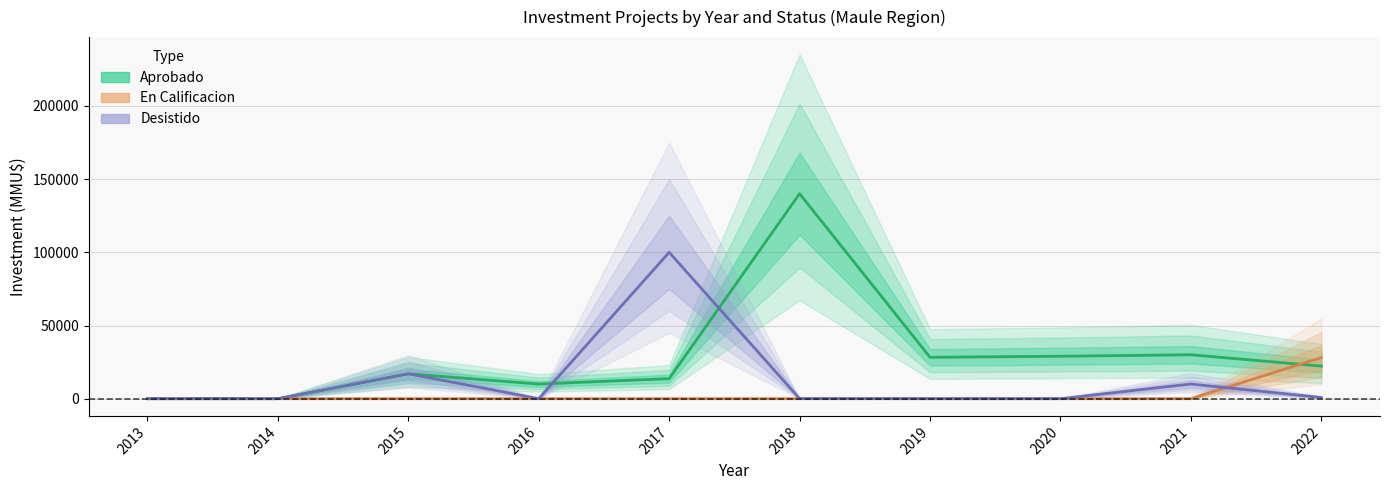

What is the greatest value displayed?

140052